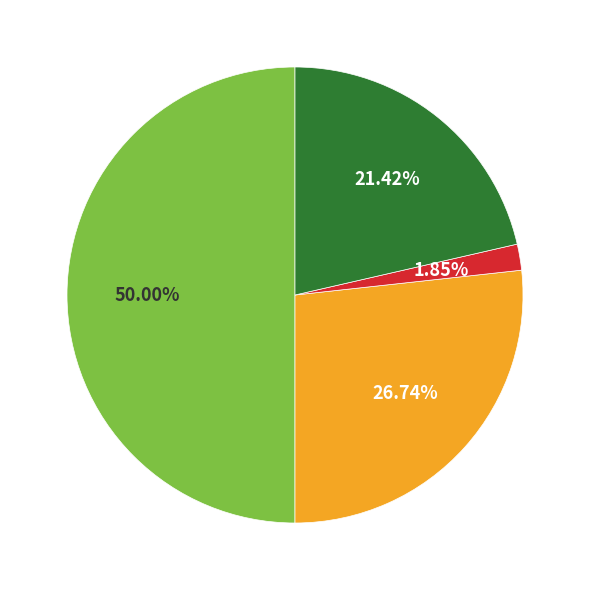

How many slices are in this pie chart?

4